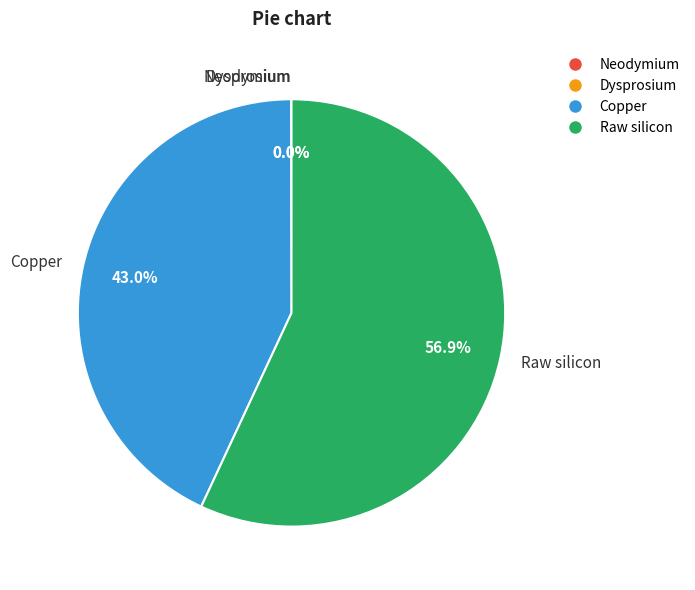

What is the largest slice in the pie chart?

Raw silicon